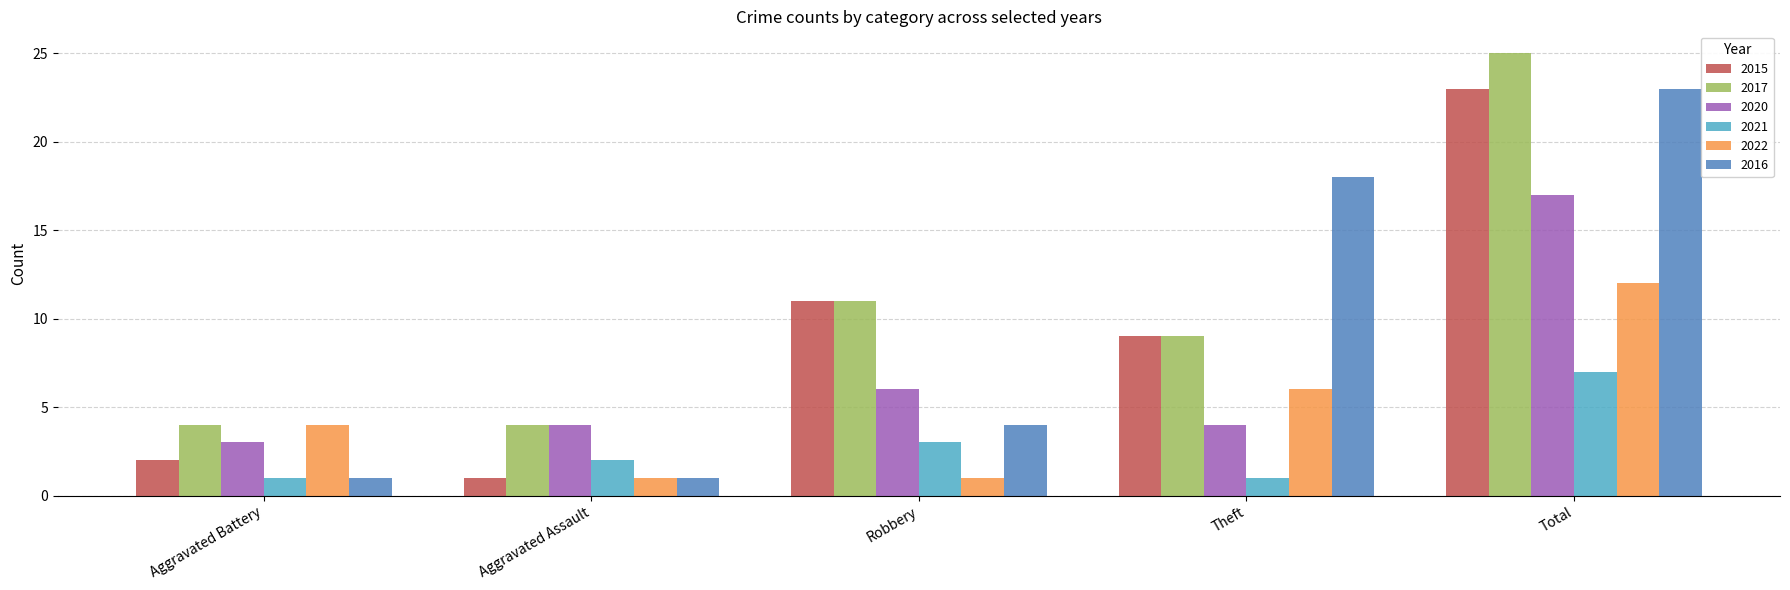

What is the difference between the second highest and second lowest values in the 2016 series?

17